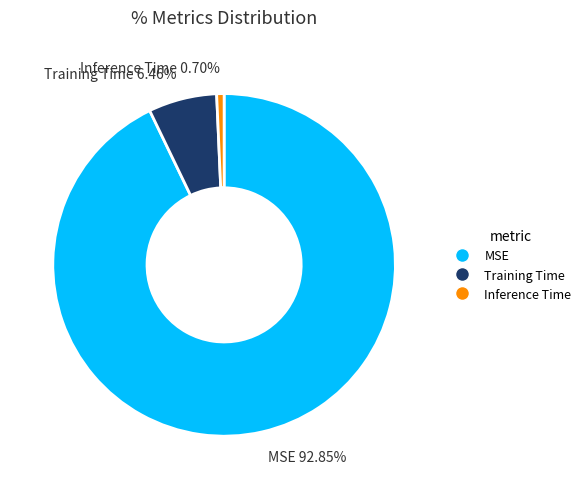

Rank the categories by value from highest to lowest.

MSE, Training Time, Inference Time